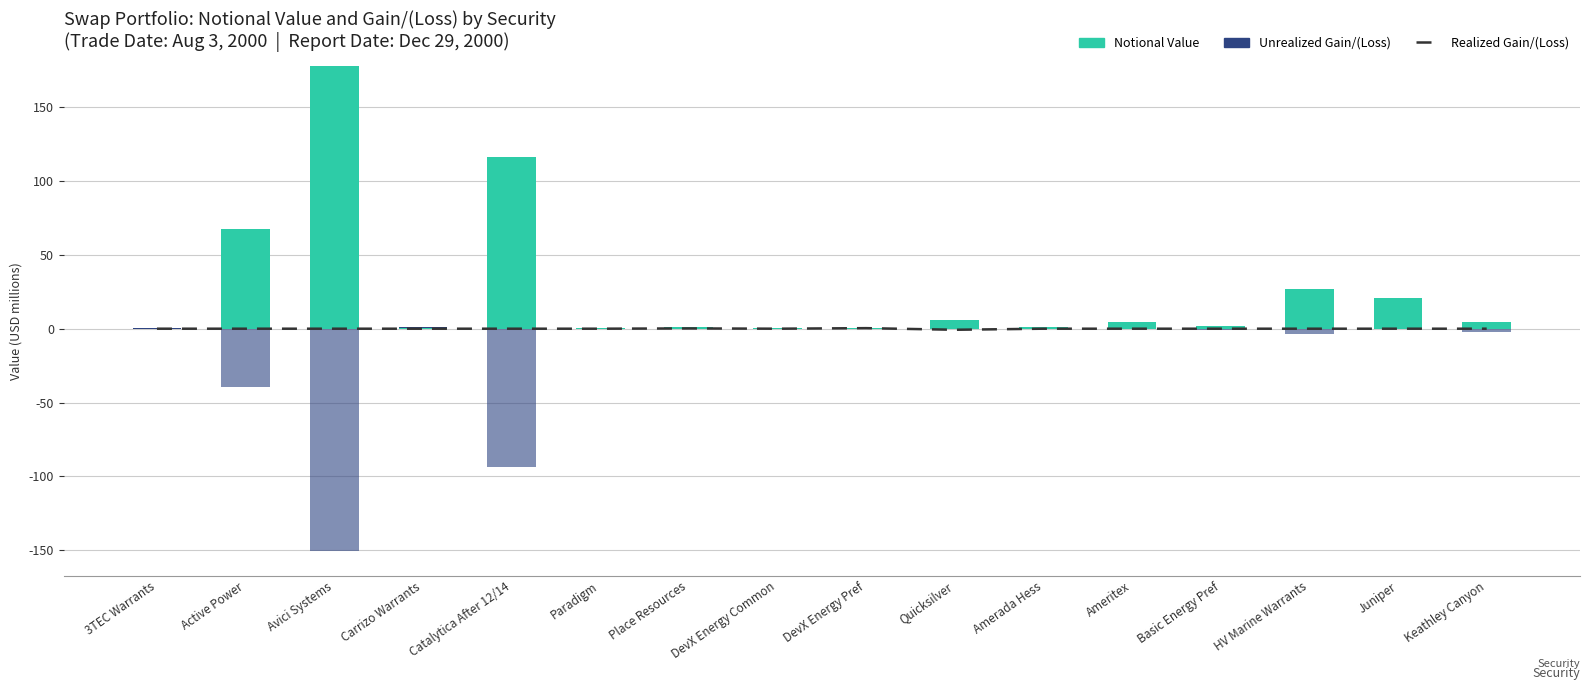

What is the difference between the maximum and minimum values in the Unrealized Loss series?

150.8